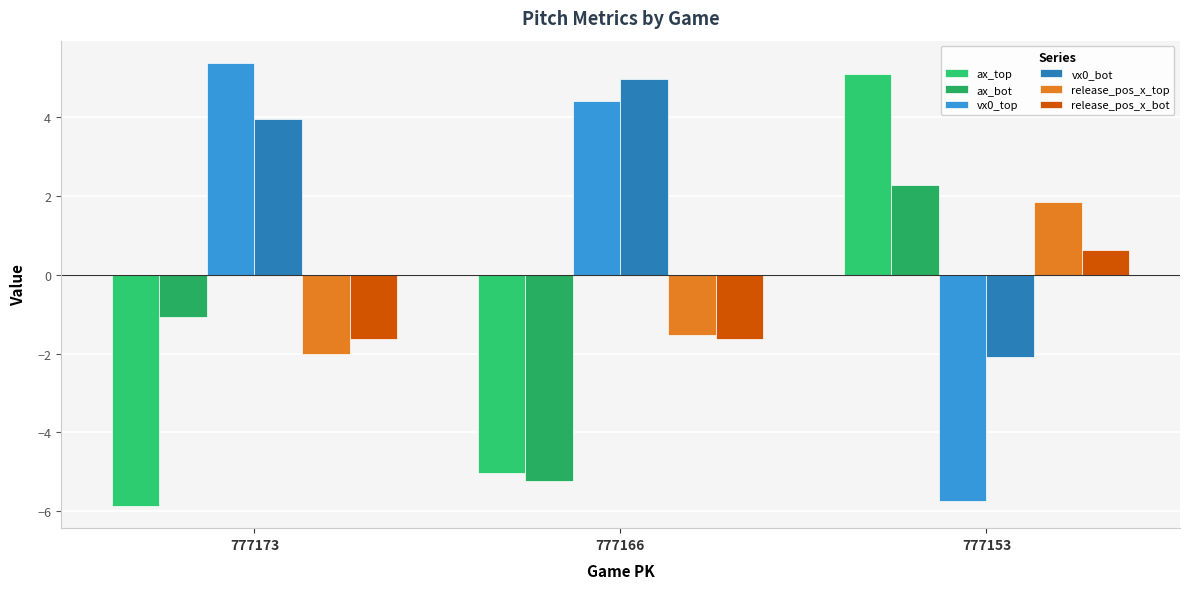

Is the value of ax_bot at 777166 greater than the value of vx0_bot at 777166?

No